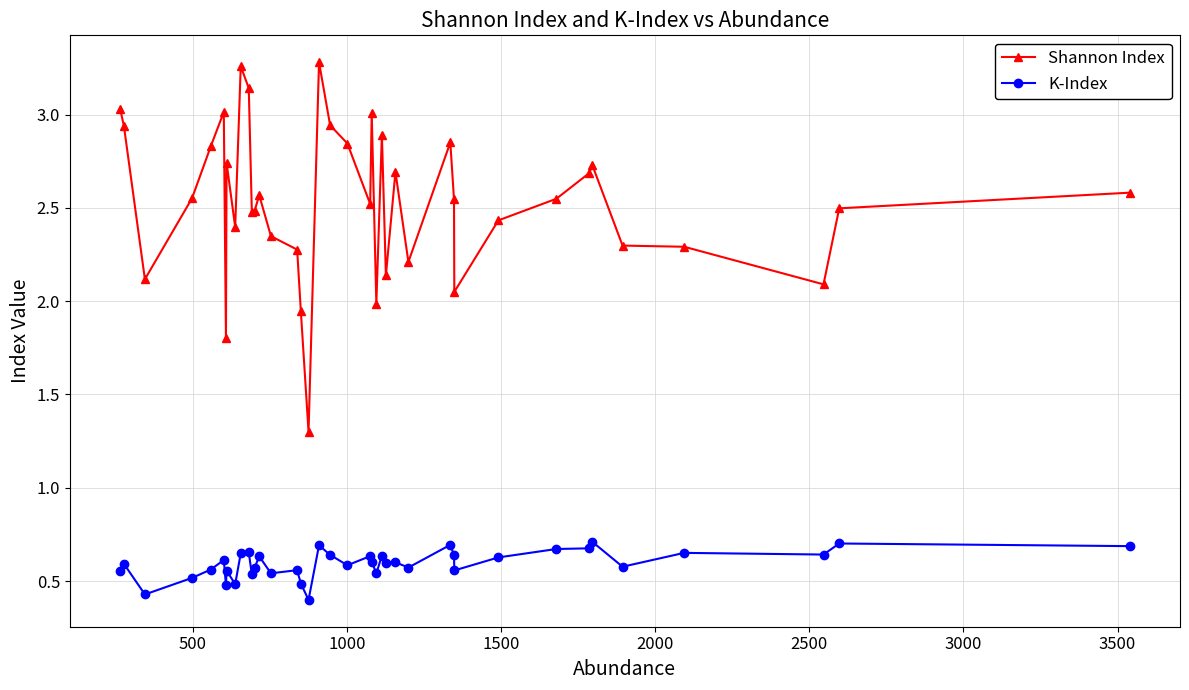

List the series in order of their peak value, lowest first.

K-Index, Shannon Index